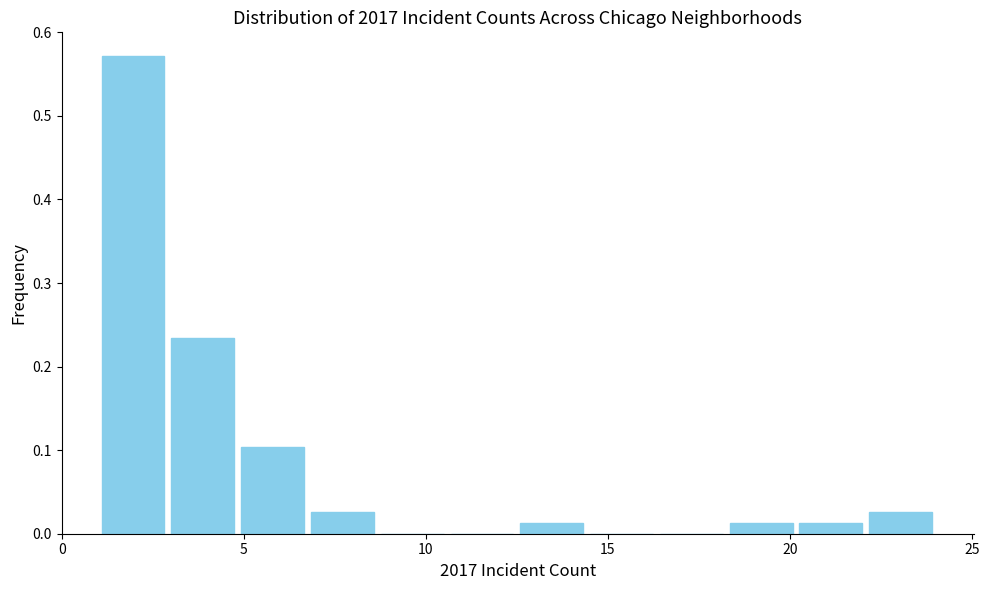

Read against the x-axis, roughly where is the centre of the tallest bar?

2.0